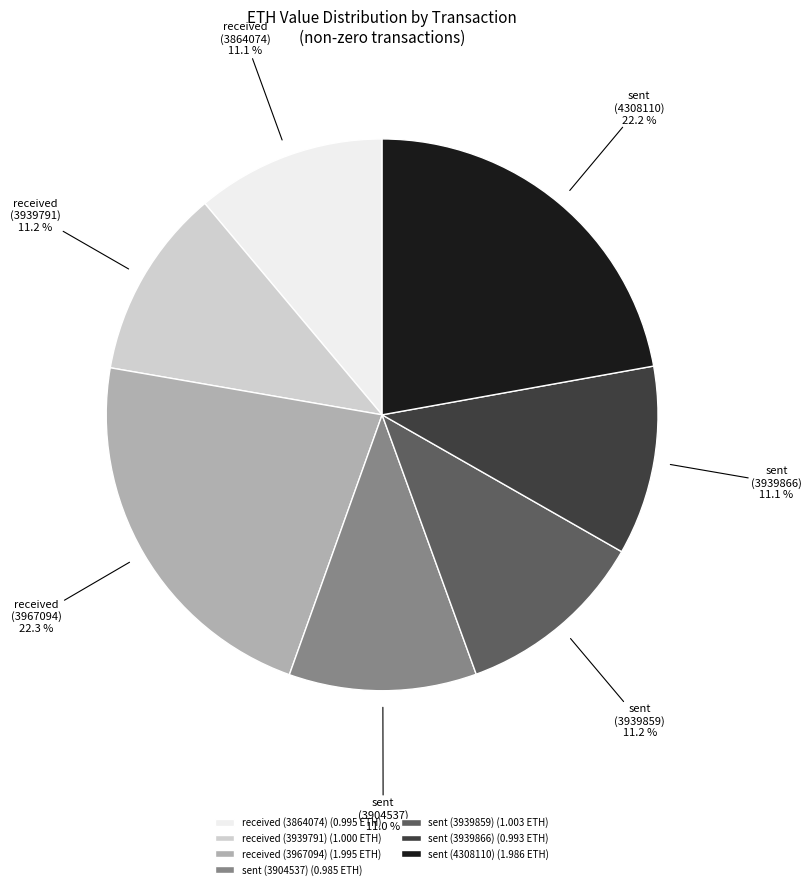

Which has a higher value, received (3967094) (1.995 ETH) or sent (3904537) (0.985 ETH)?

received (3967094) (1.995 ETH)